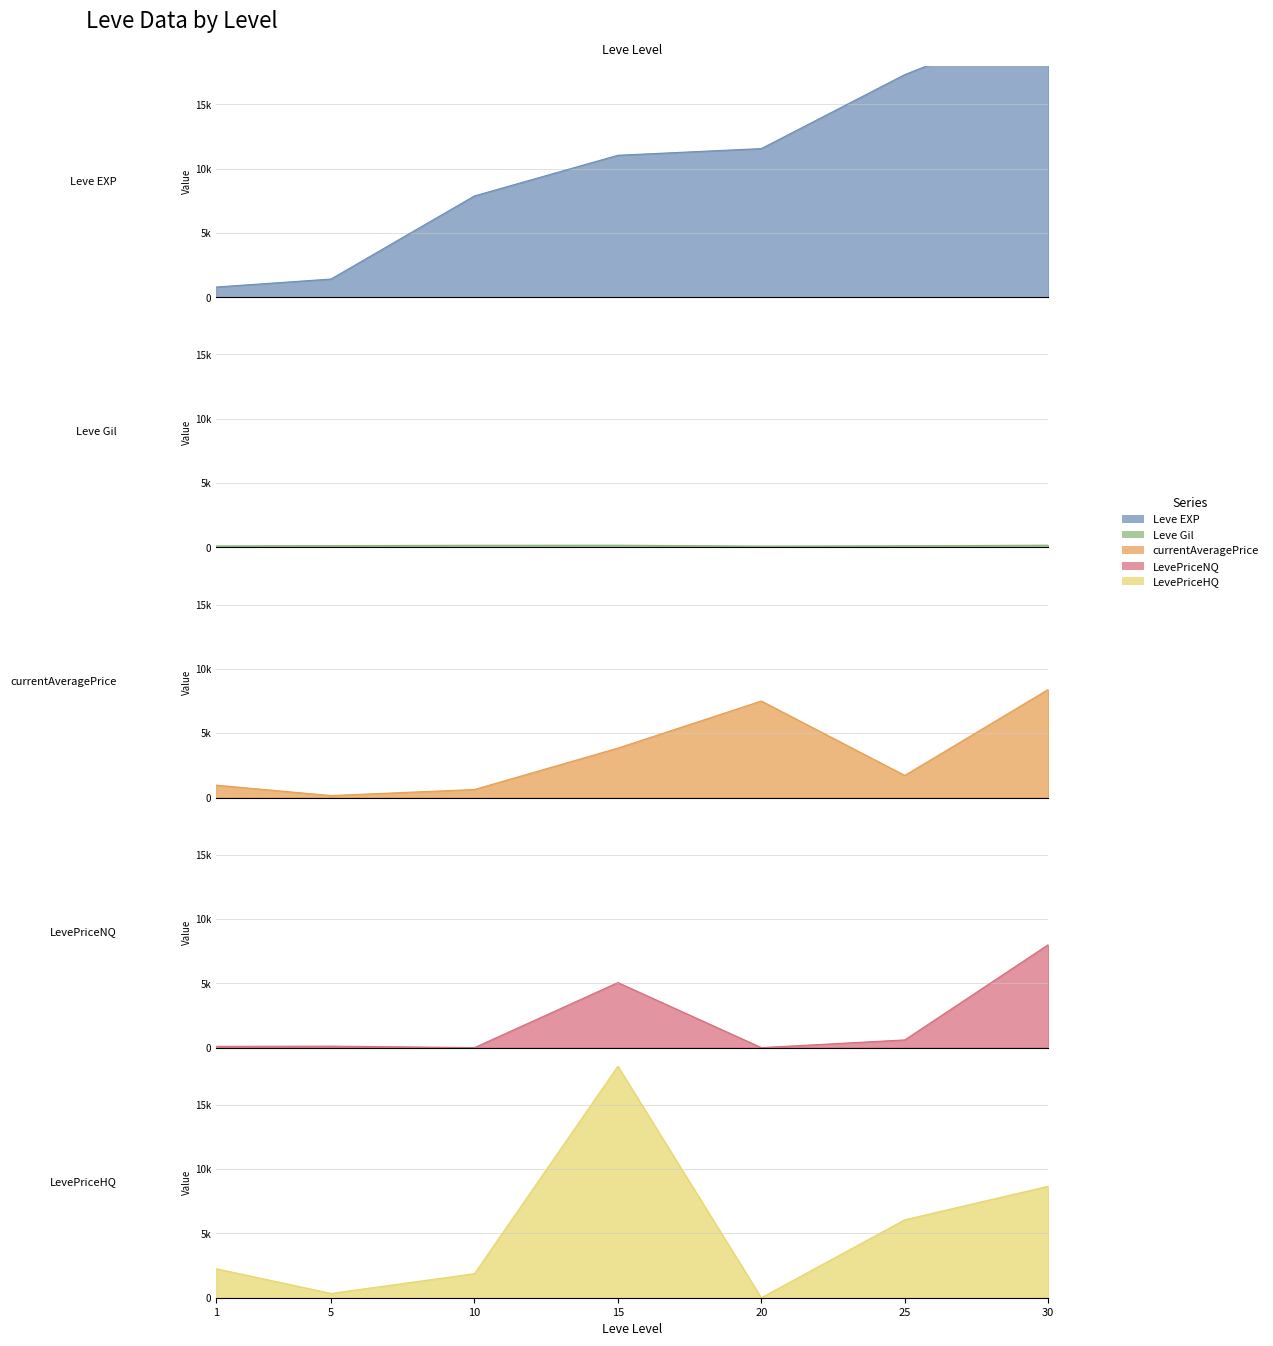

The value of Leve Gil at 15 is 48. True or false?

False